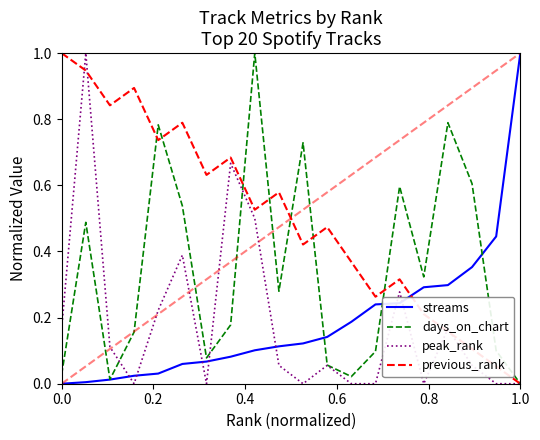

What is the maximum value shown in the chart?

1.0